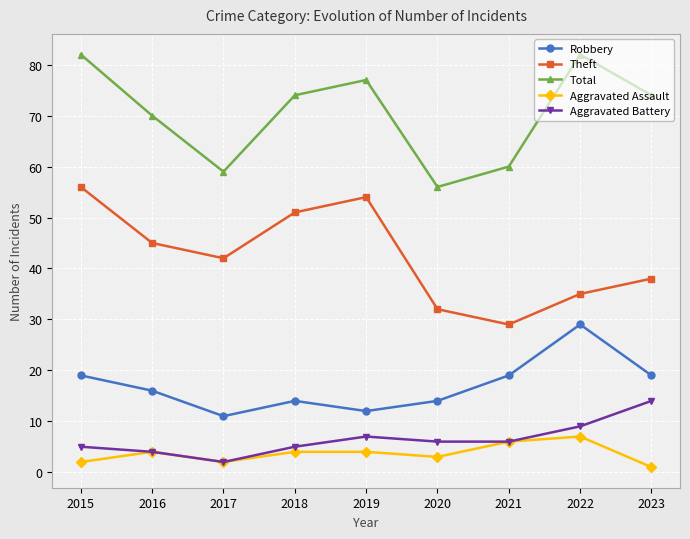

Which series has the largest total across all categories?

Total